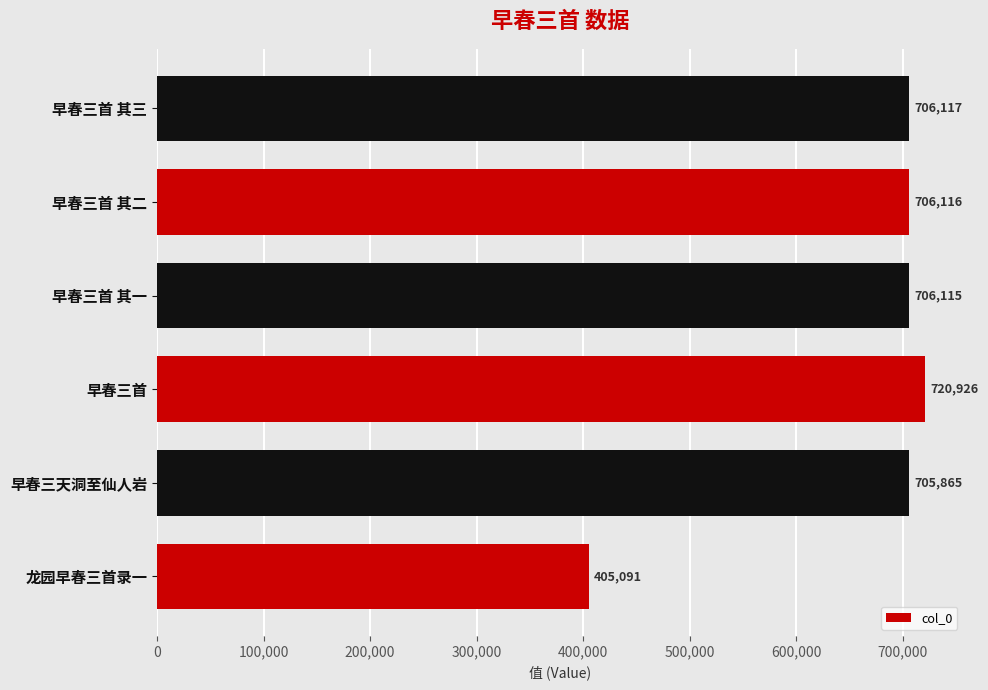

The chart shows a value of 659945 at 龙园早春三首录一. True or false?

False